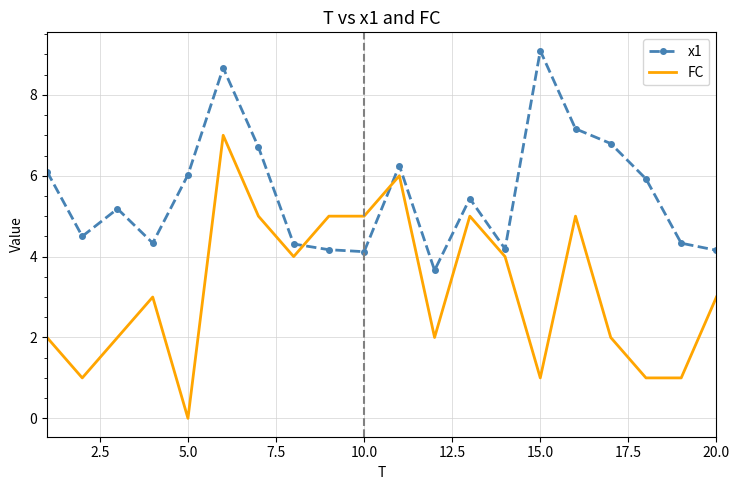

Which series has the largest range (max minus min)?

FC